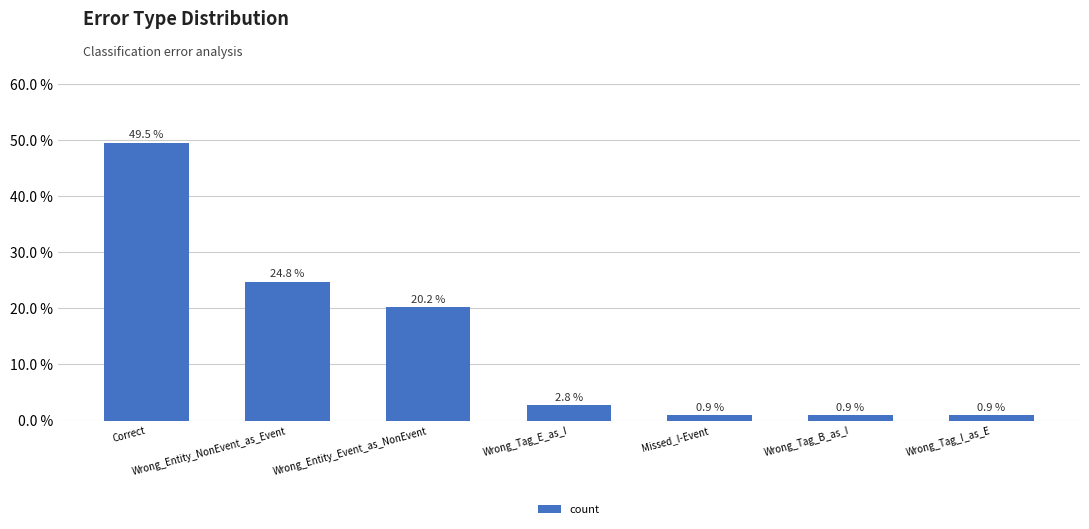

Between Correct and Wrong_Tag_E_as_I, which is larger?

Correct